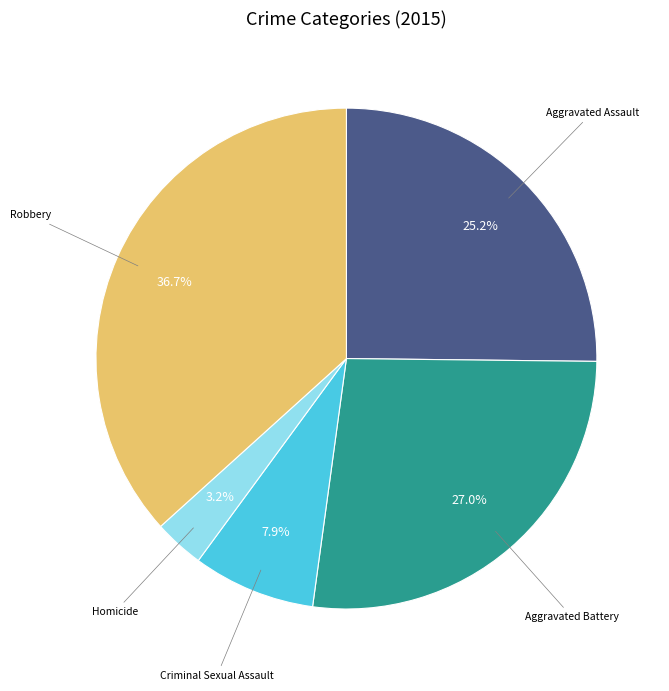

Is there a majority slice in this chart?

No